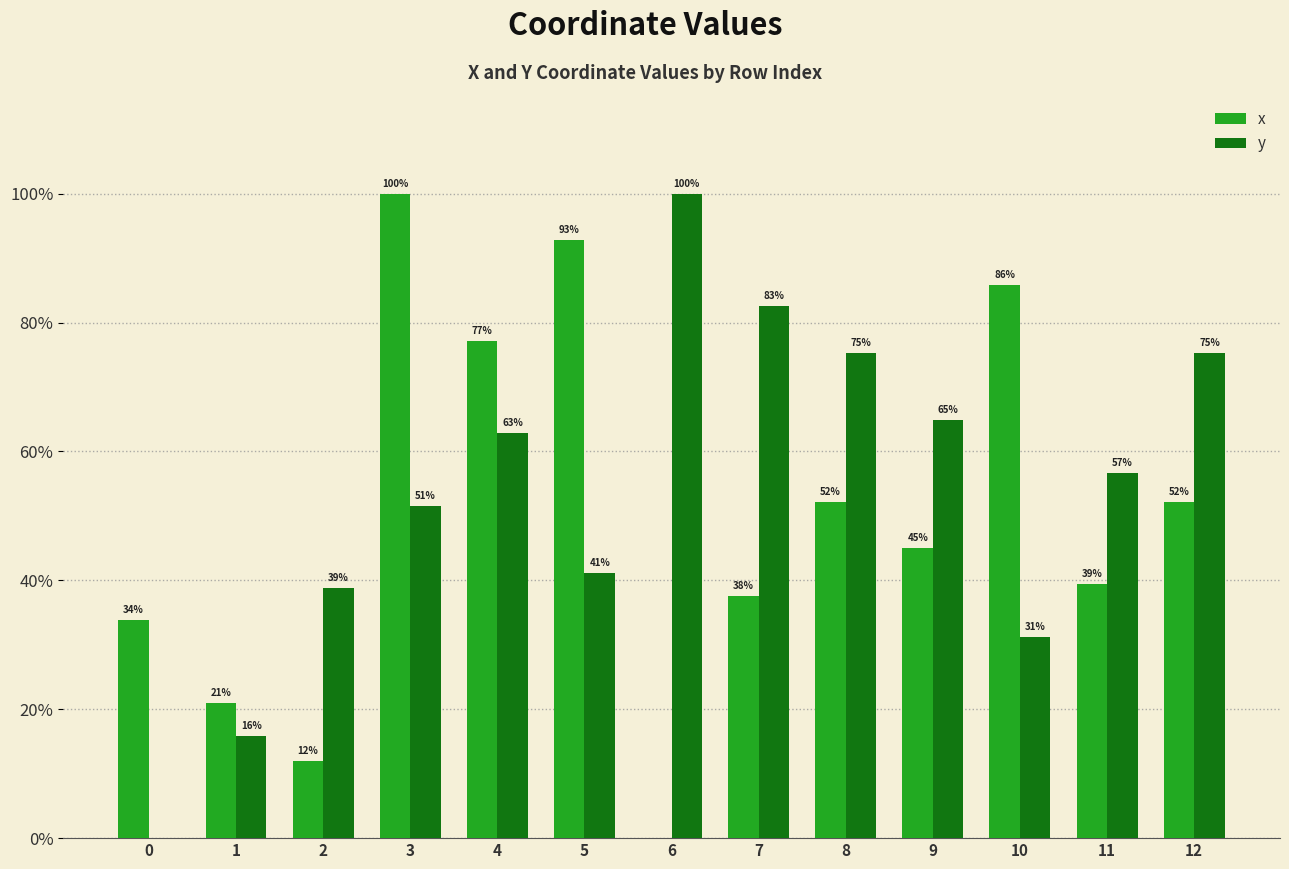

Is it true that x equals 21.0 at 1?

True